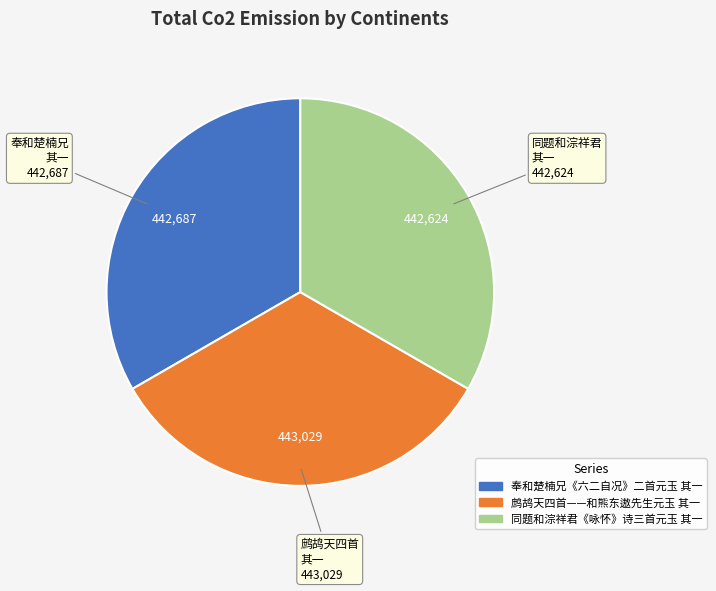

Is there a majority slice in this chart?

No